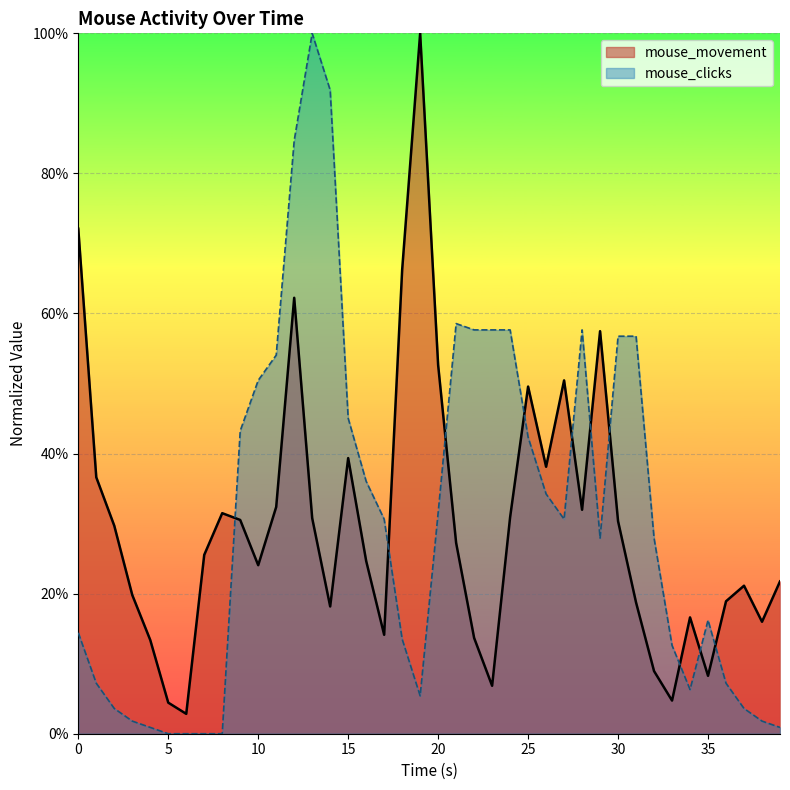

Is it true that mouse_movement equals 0.2 at 10.0?

True